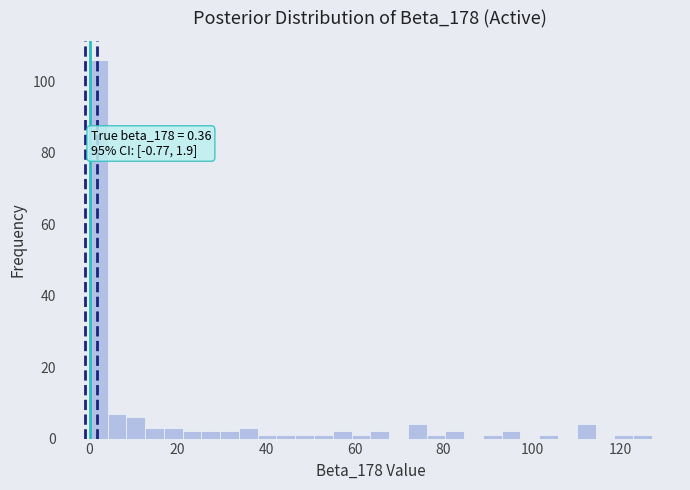

Around what value on the x-axis is the tallest bar? Give the approximate position of its centre, as read against the axis.

2